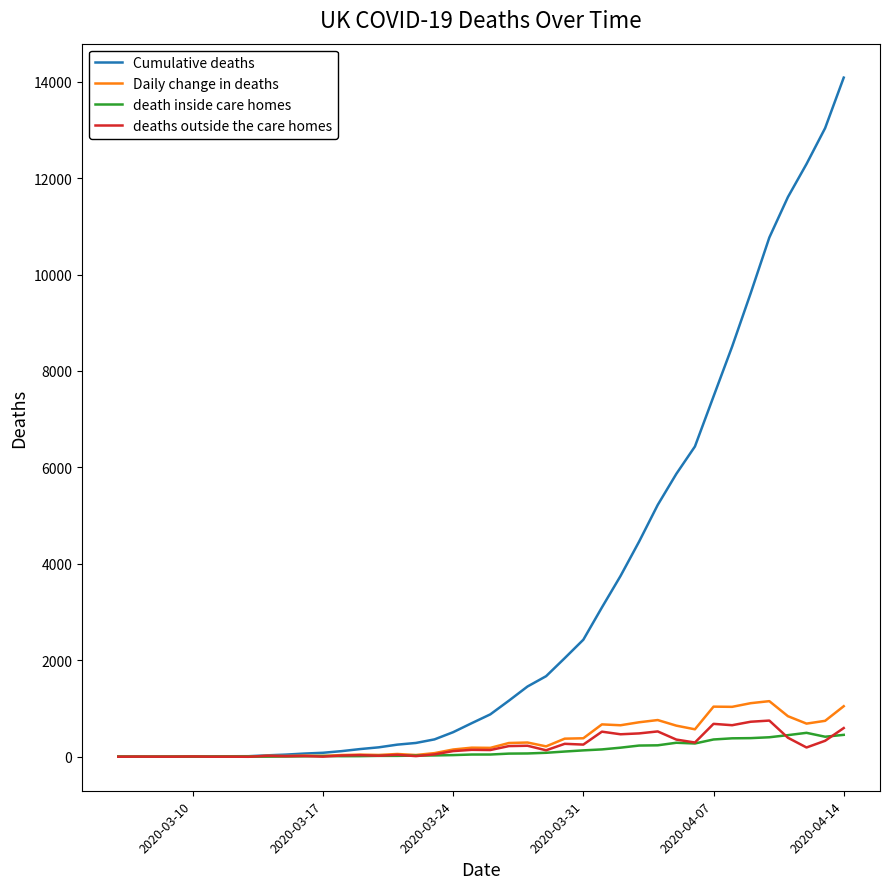

Which series has the largest total across all categories?

Cumulative deaths